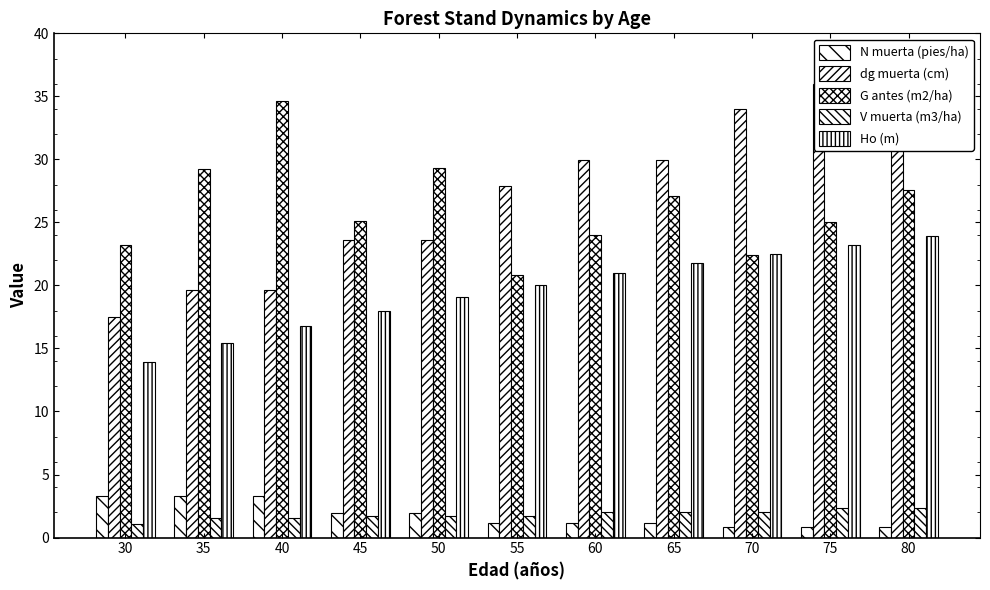

At which category is the sum across all series the highest?

80